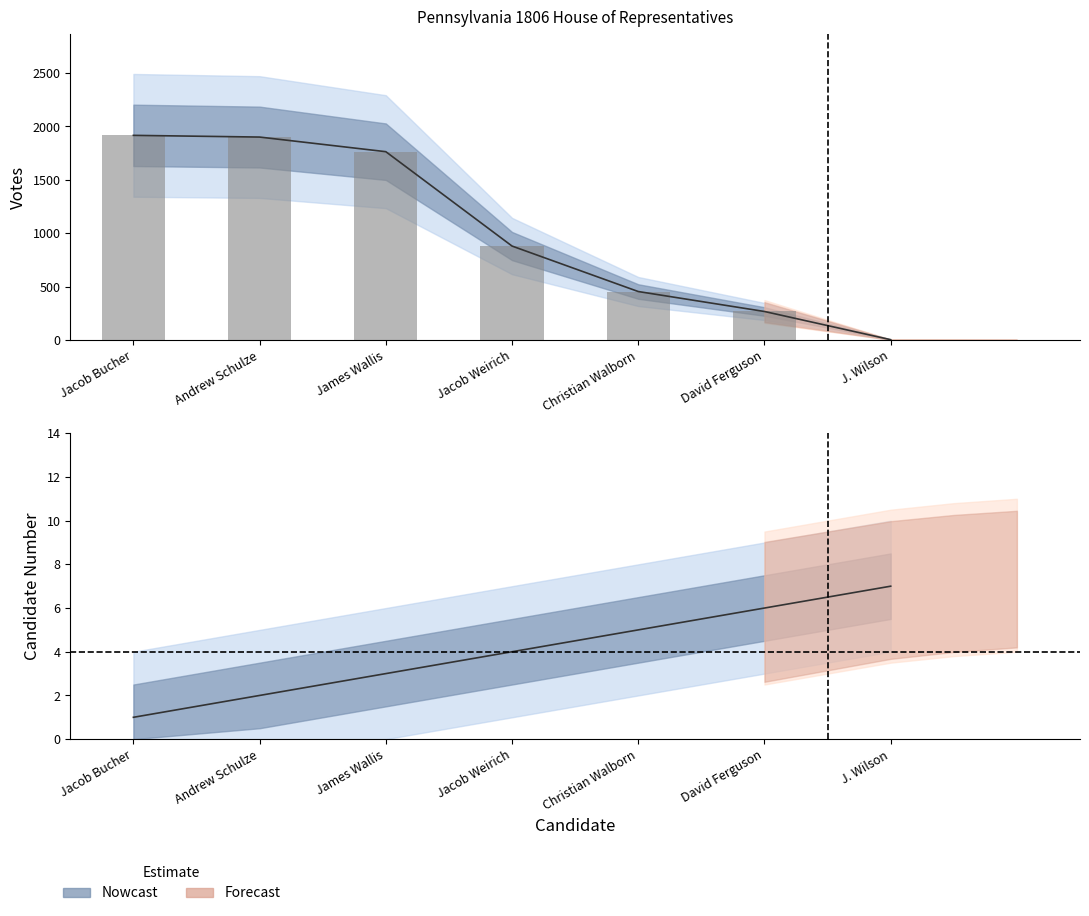

What is the label of the 1st bar from the left?

Jacob Bucher